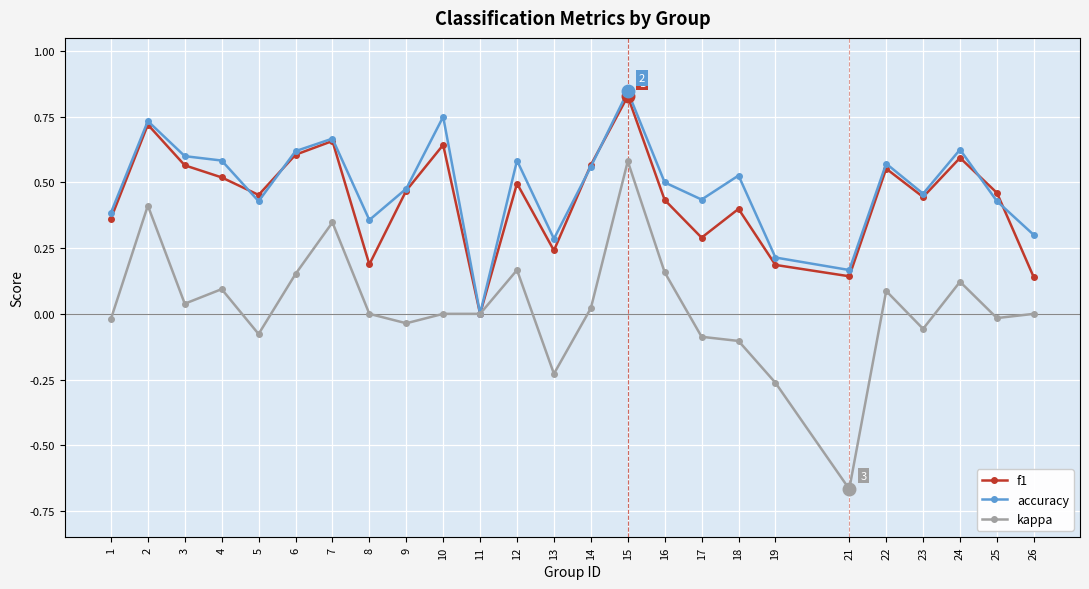

True or false: kappa has a value of 0.0 at 3.

True